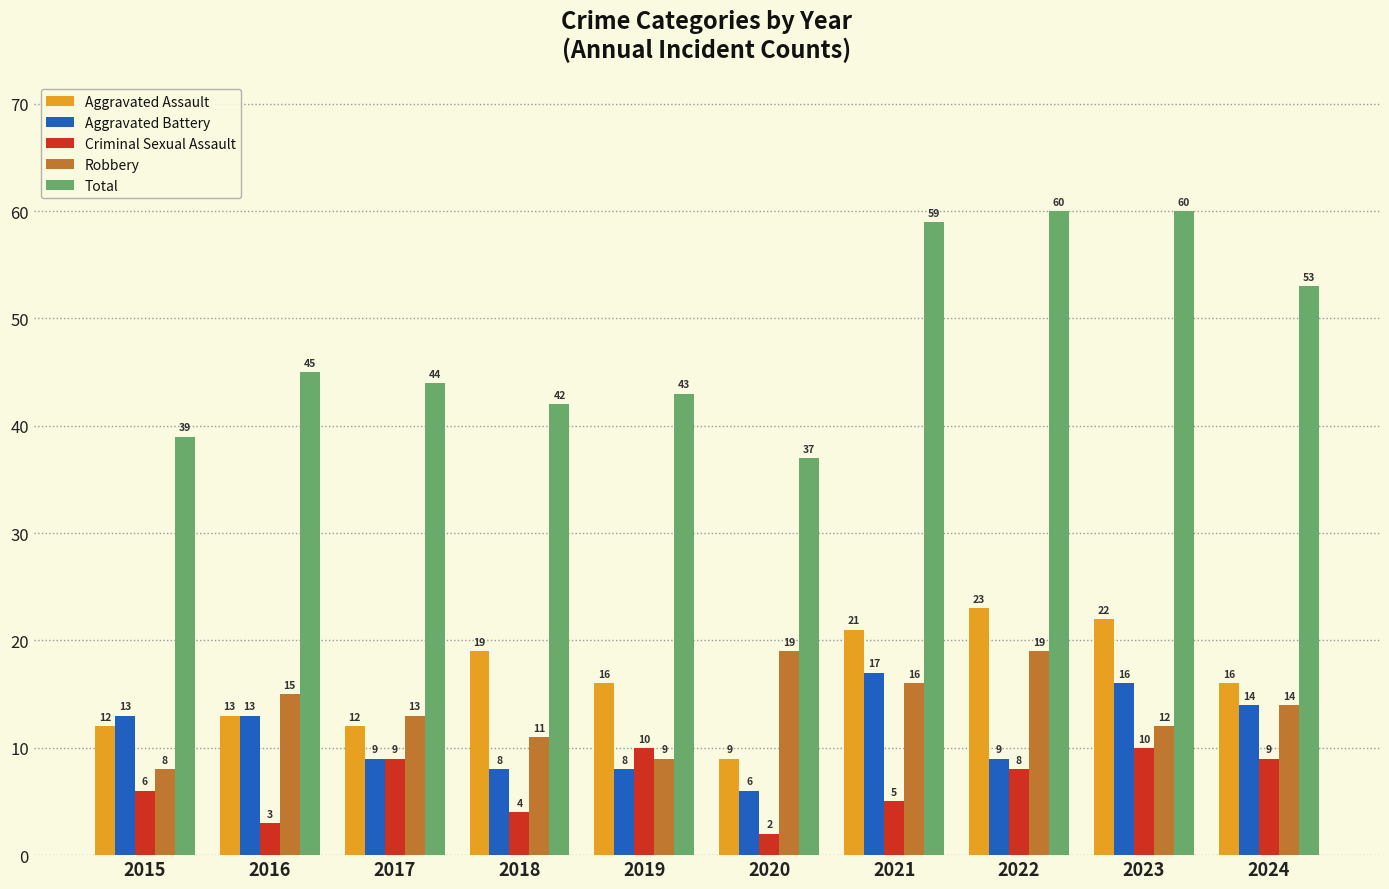

How many bars are there in total?

50